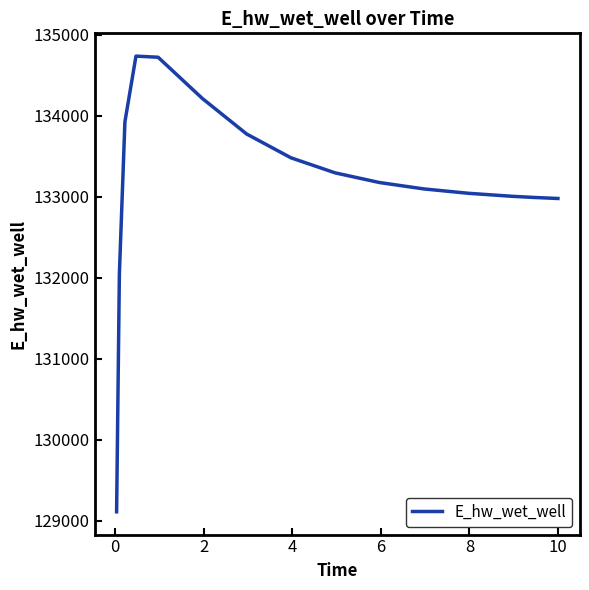

What is the difference between the maximum and minimum values?

5624.6